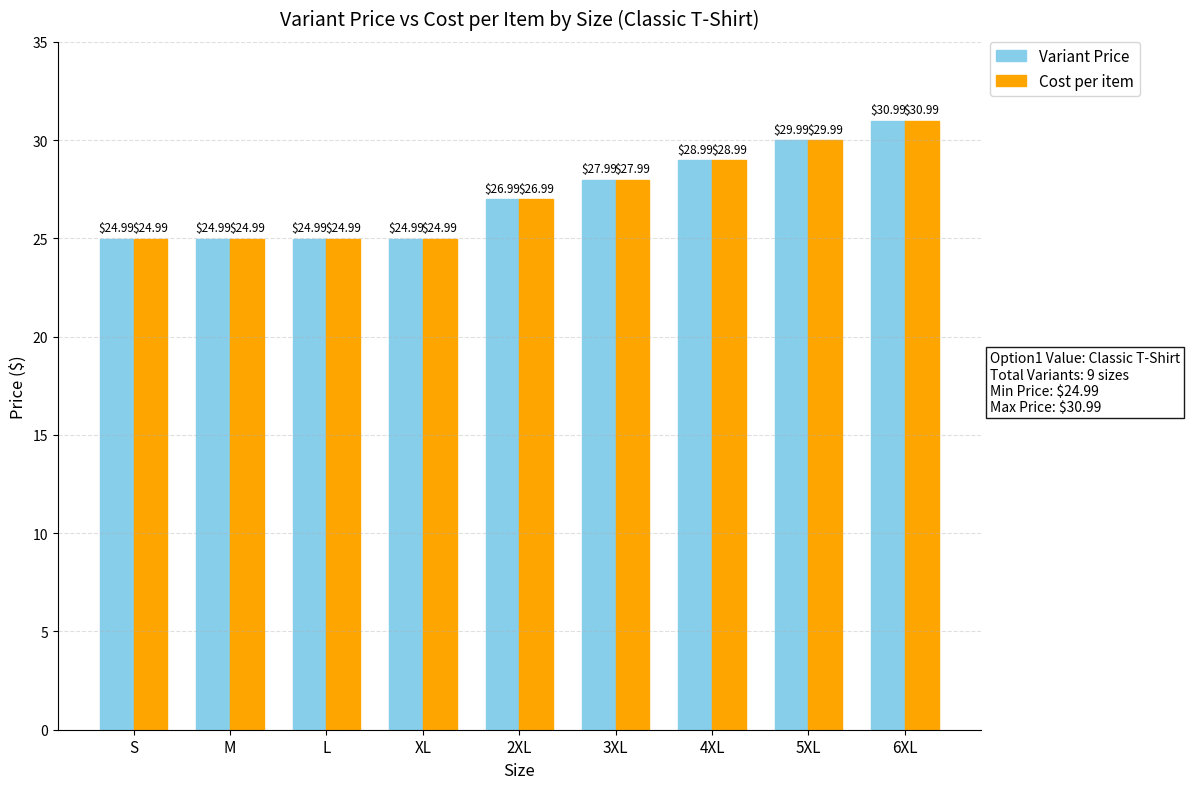

What is the minimum value for Variant Price?

25.0